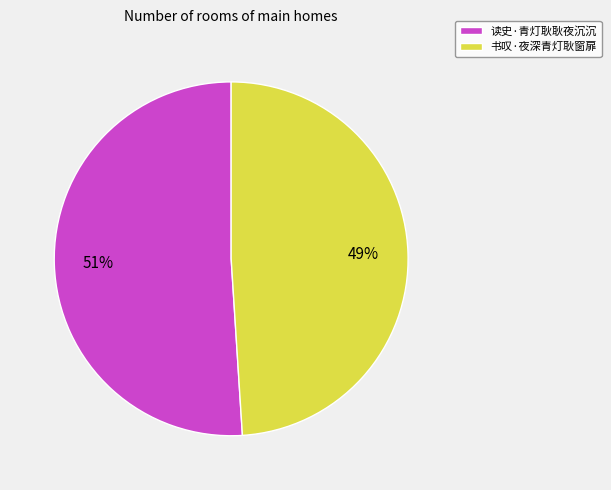

What is the ratio of the value at 书叹·夜深青灯耿窗扉 to the value at 读史·青灯耿耿夜沉沉?

1.0